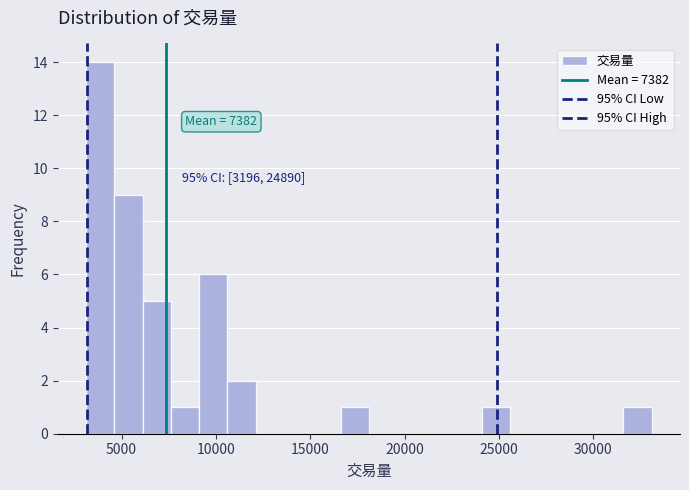

Around what value on the x-axis is the tallest bar? Give the approximate position of its centre, as read against the axis.

4000